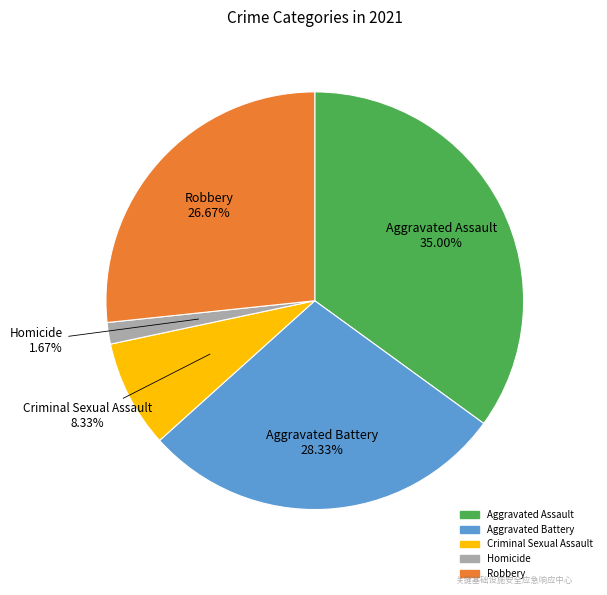

To the nearest percent, what is the difference between the Criminal Sexual Assault and Robbery slice percentages?

18%